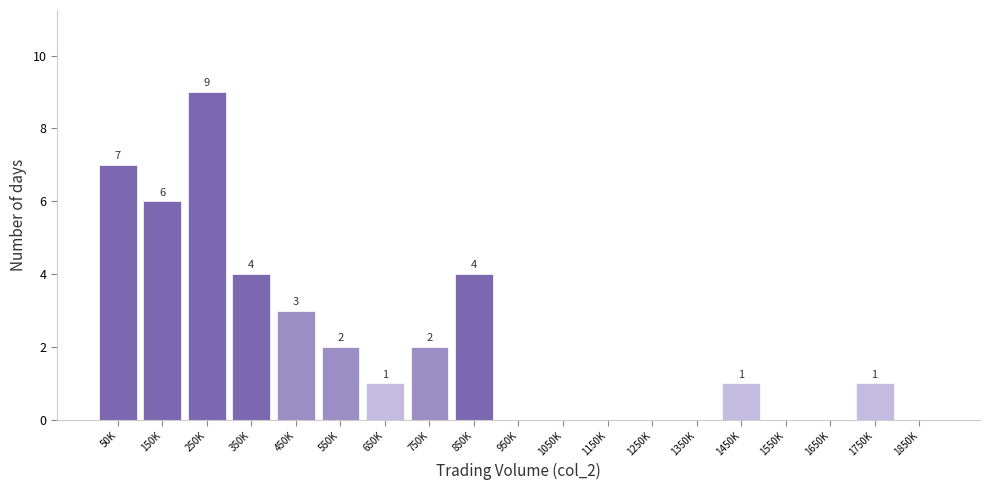

Reading left to right, list all the values displayed in this chart.

50K=7	150K=6	250K=9	350K=4	450K=3	550K=2	650K=1	750K=2	850K=4	950K=0	1050K=0	1150K=0	1250K=0	1350K=0	1450K=1	1550K=0	1650K=0	1750K=1	1850K=0